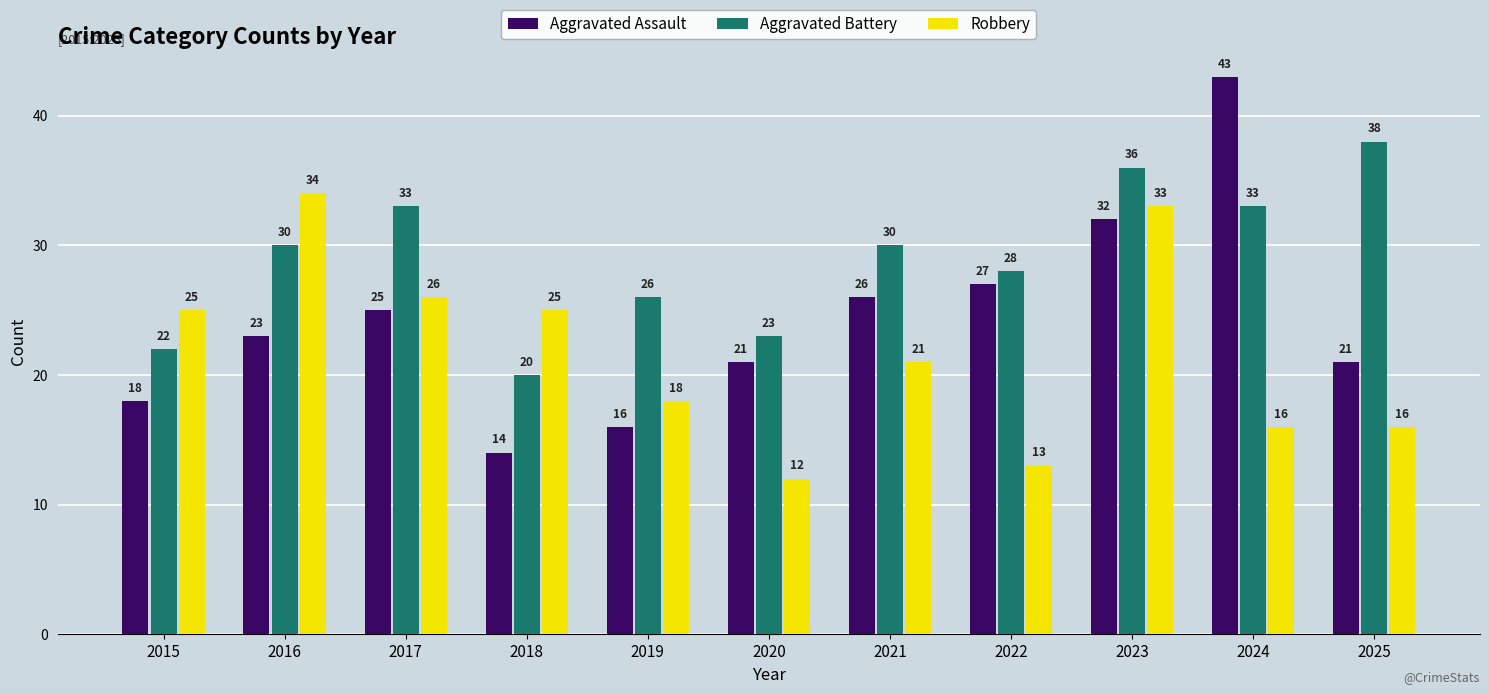

What is the sum of the Aggravated Battery values at 2017 and 2023?

69